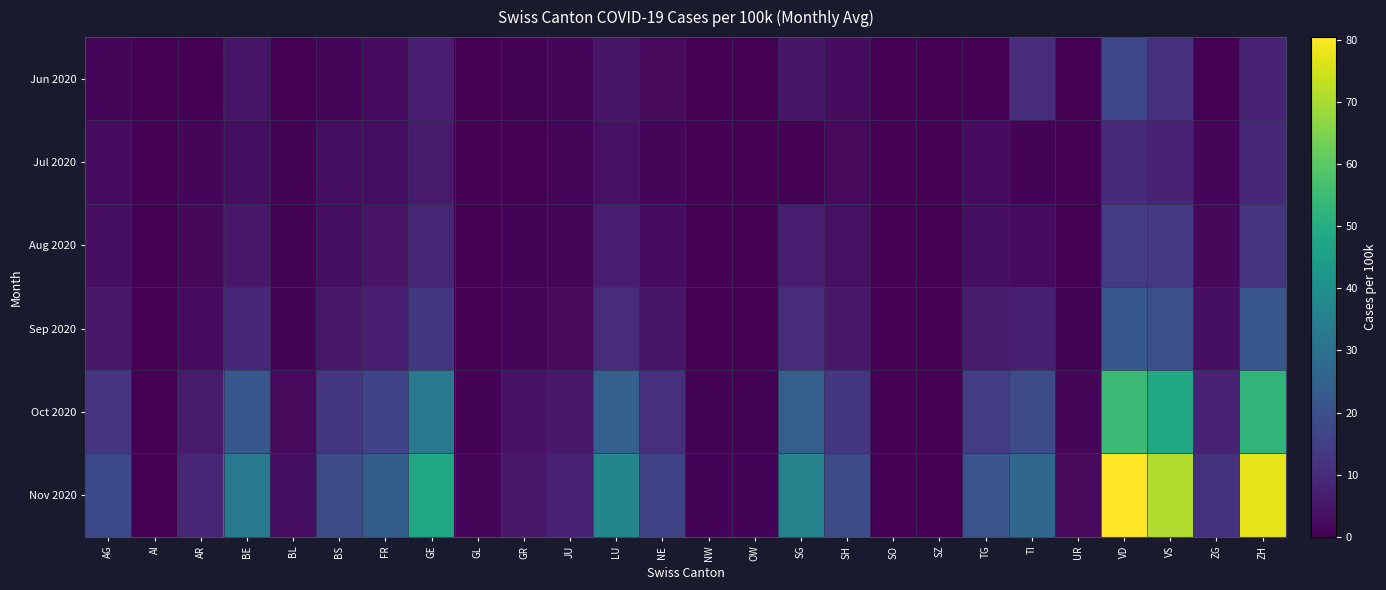

How many distinct data groups are displayed?

6